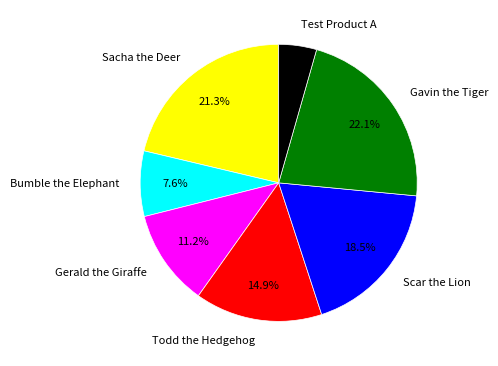

Is it true that Test Product A is 4% of the pie?

True